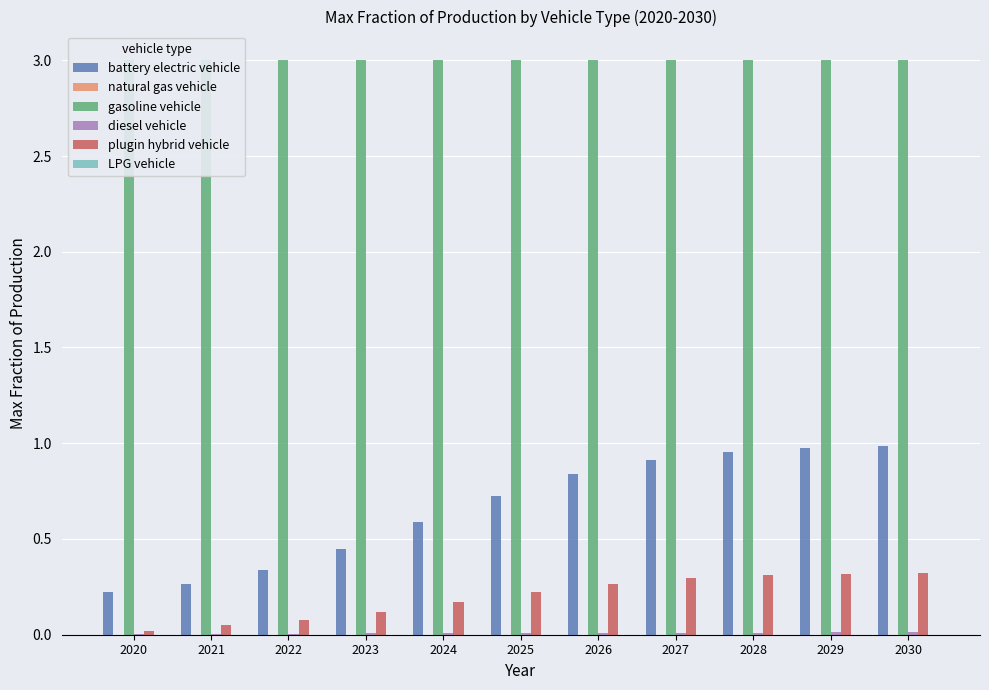

What is the sum of the gasoline vehicle values at 2021 and 2025?

6.0